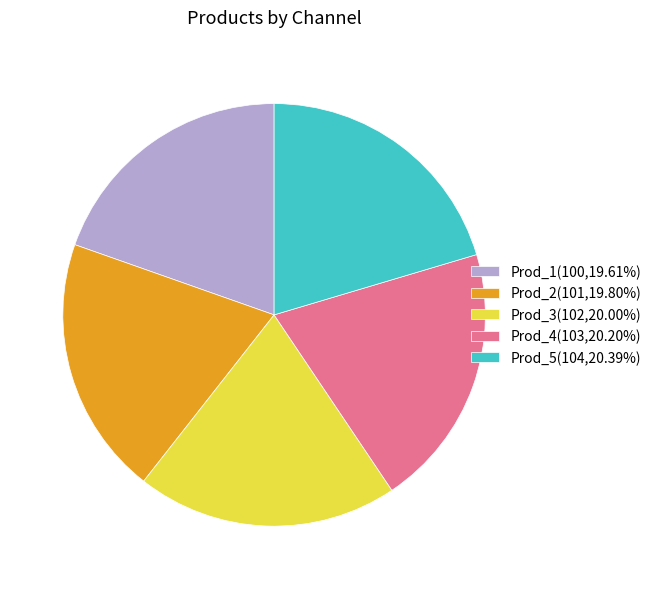

Approximately how many times larger is the value at Prod_3 compared to Prod_1?

1.0